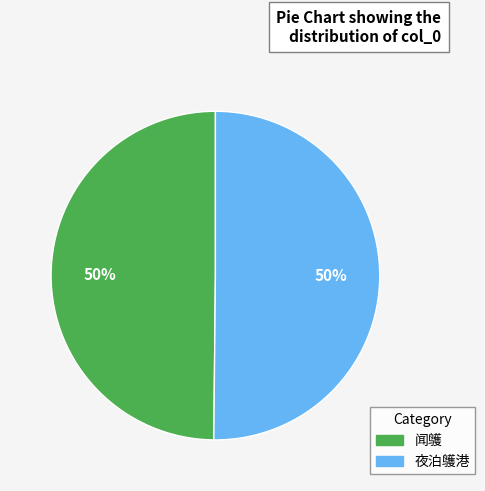

How many segments does this pie chart have?

2